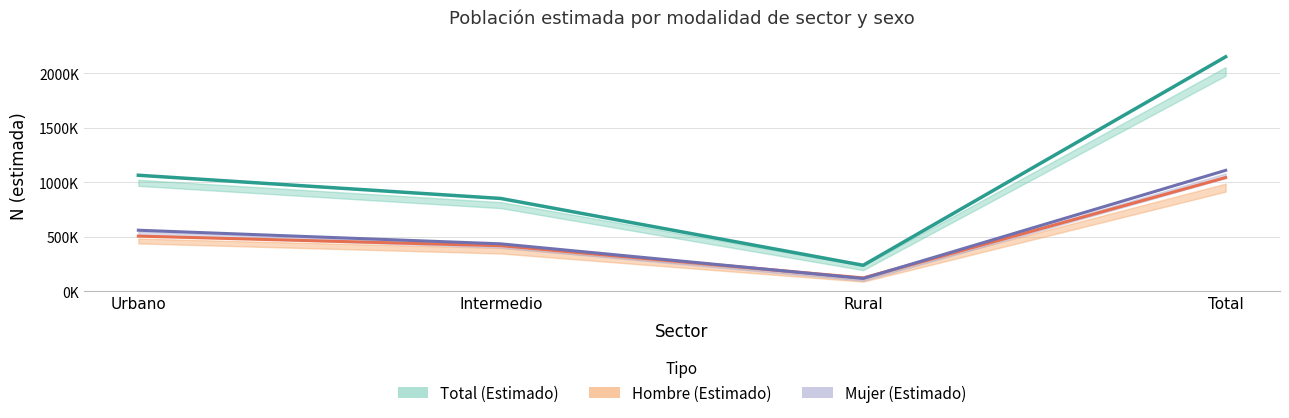

What is the difference between the highest and lowest values at Urbano?

558517